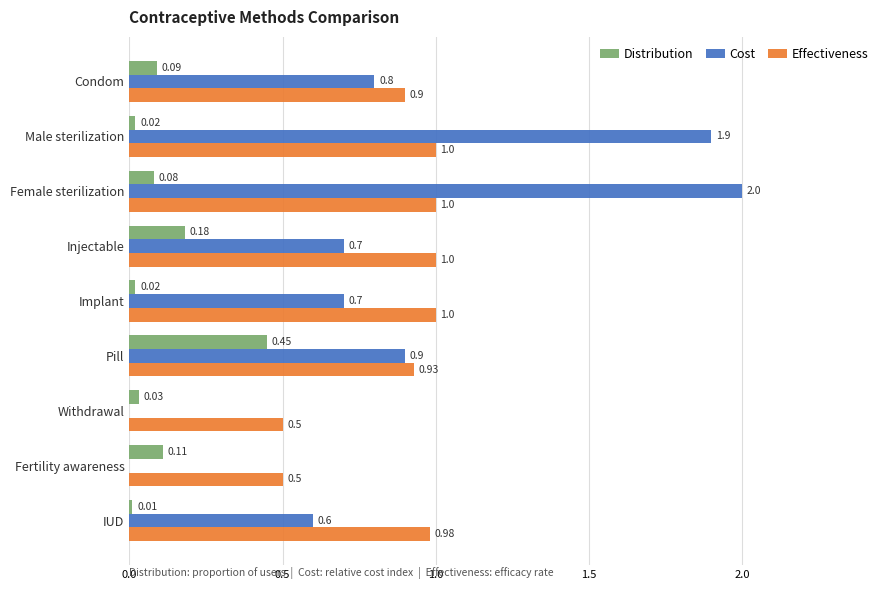

What is the sum of all Cost values?

7.6